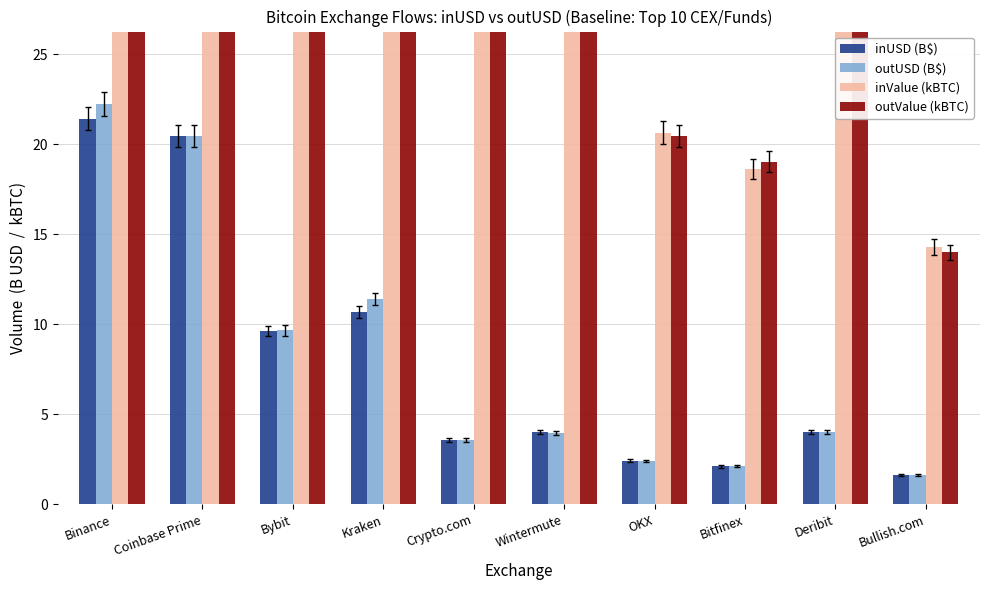

List the labels in order of outUSD (B$) value, largest first.

Binance, Coinbase Prime, Kraken, Bybit, Deribit, Wintermute, Crypto.com, OKX, Bitfinex, Bullish.com